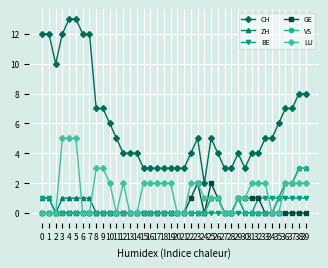

What is the difference between the CH values at 27 and 7?

9